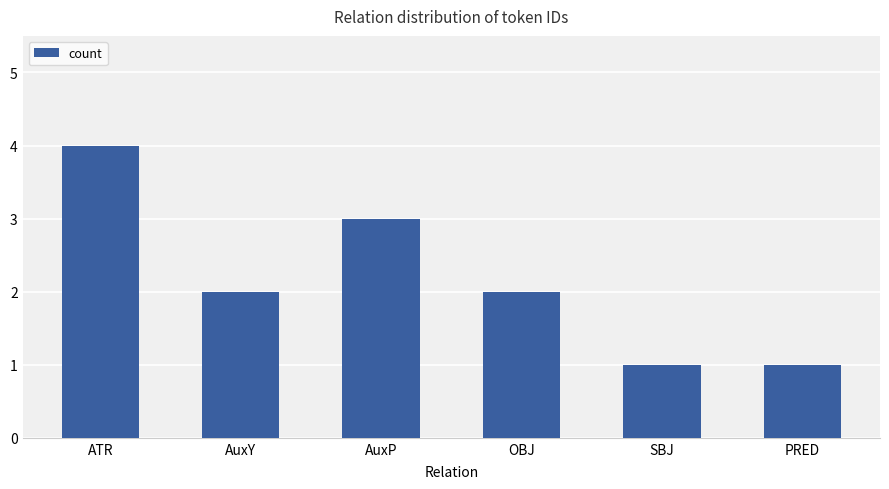

Approximately how many times larger is the value at OBJ compared to ATR?

0.5